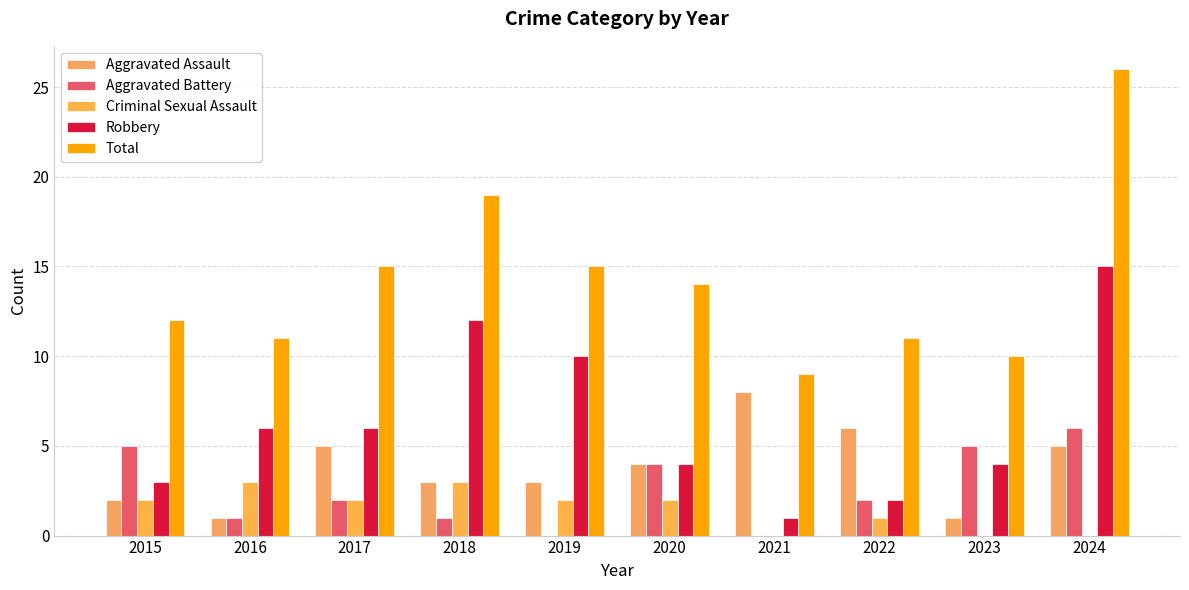

Reading left to right, extract all data points from this chart.

Aggravated Assault: 2	1	5	3	3	4	8	6	1	5
Aggravated Battery: 5	1	2	1	0	4	0	2	5	6
Criminal Sexual Assault: 2	3	2	3	2	2	0	1	0	0
Robbery: 3	6	6	12	10	4	1	2	4	15
Total: 12	11	15	19	15	14	9	11	10	26